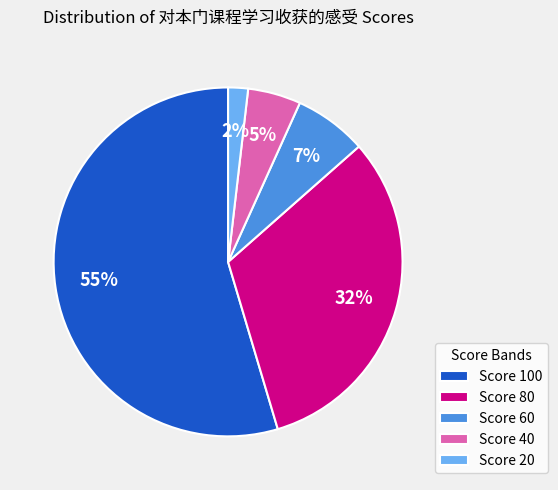

Which category accounts for the majority?

Score 100